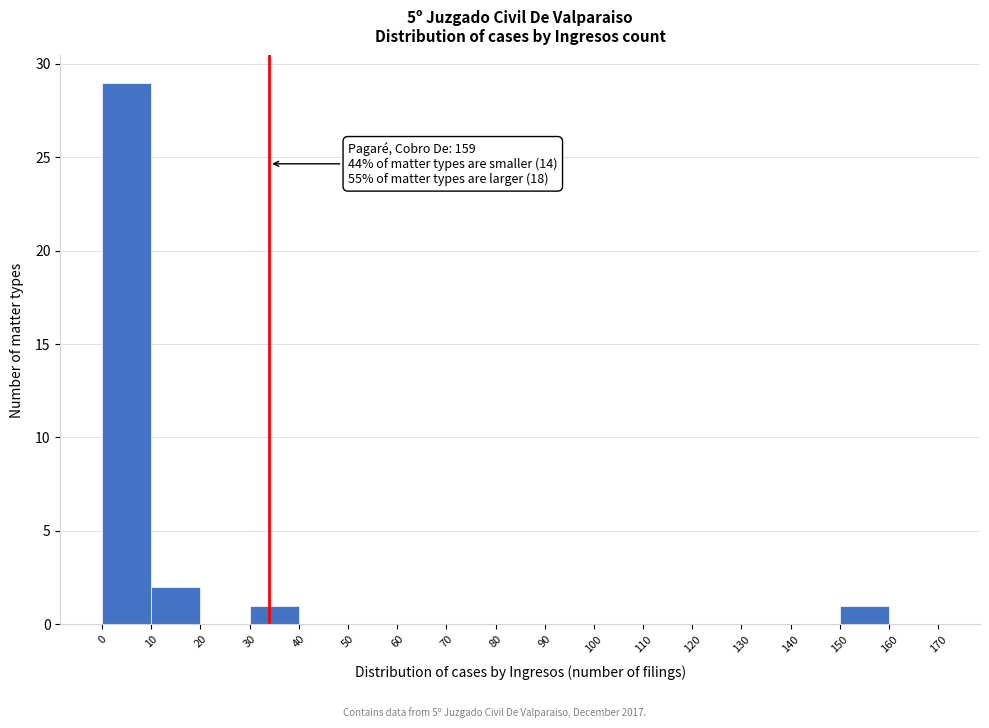

Over which range of the x-axis is the bar tallest?

0 to 10